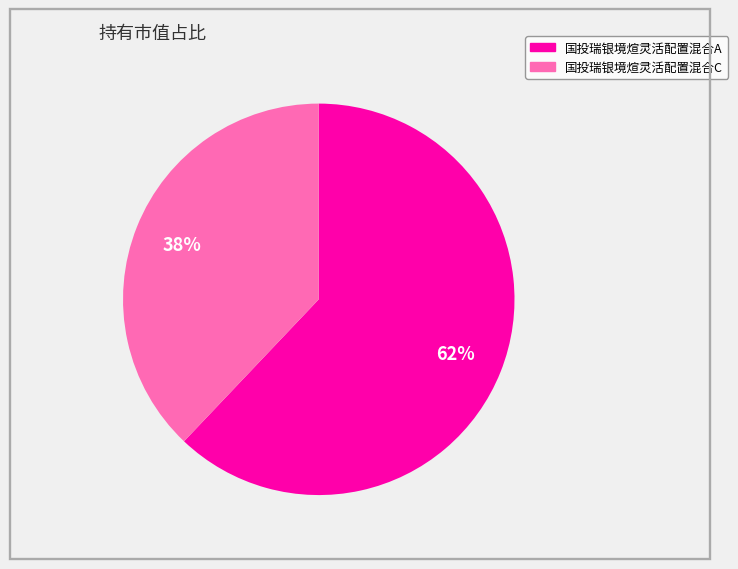

Does 国投瑞银境煊灵活配置混合A represent more than half of the total?

Yes